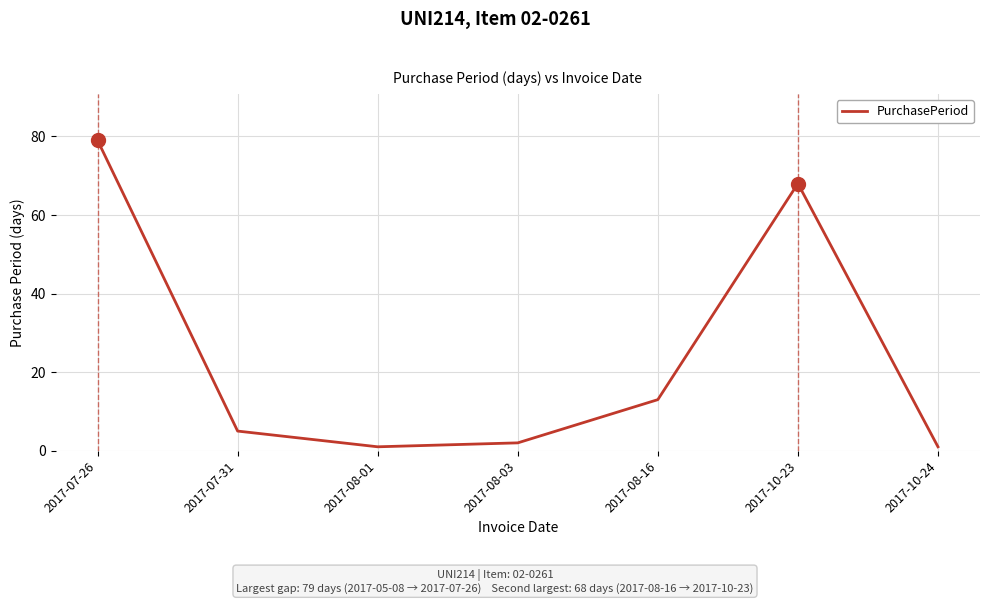

What is the smallest value displayed?

1